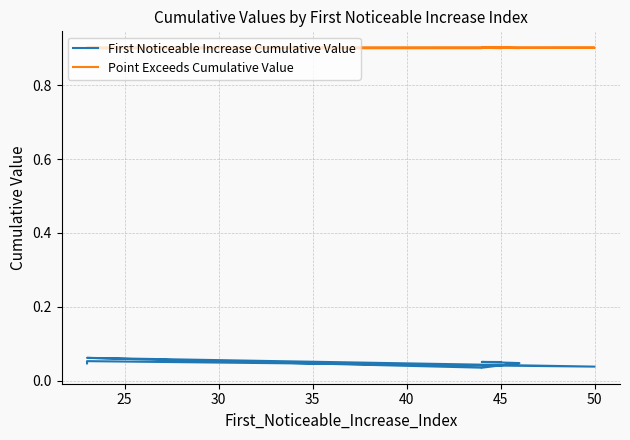

True or false: Point Exceeds Cumulative Value has more than 2 points higher than both neighbors.

True